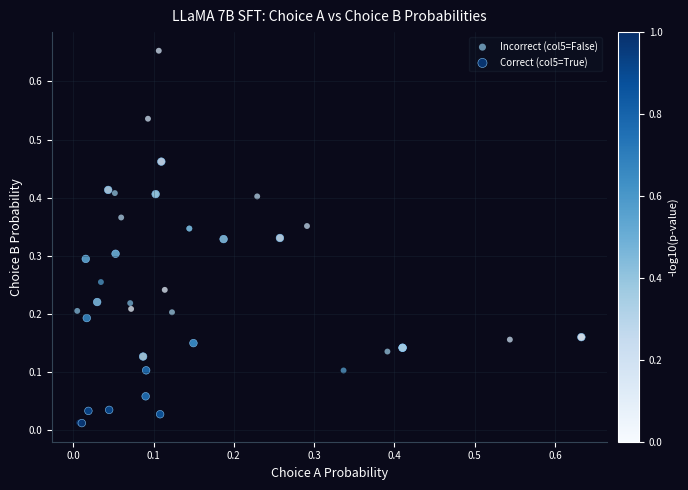

Which series reaches the maximum Y coordinate?

Incorrect (col5=False)